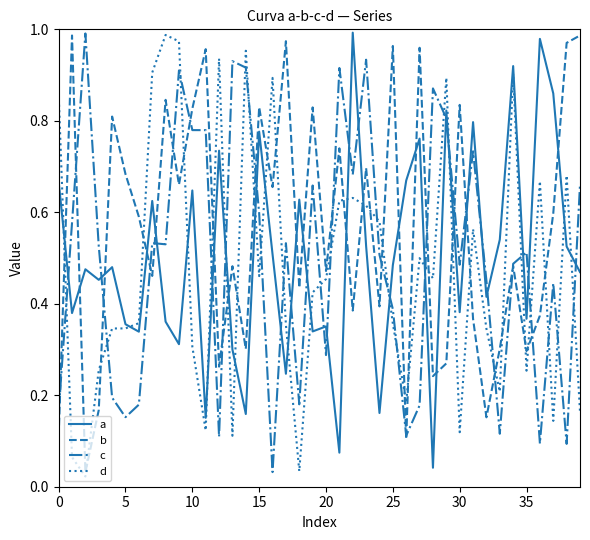

What are all the series names shown in the legend?

a, b, c, d